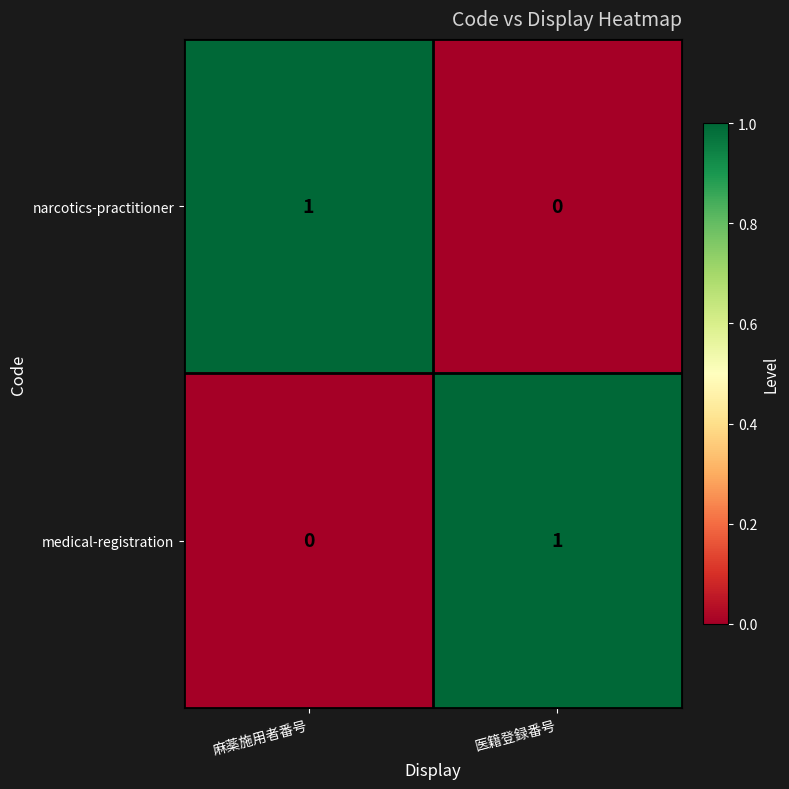

The value of narcotics-practitioner at 麻薬施用者番号 is 0. True or false?

False